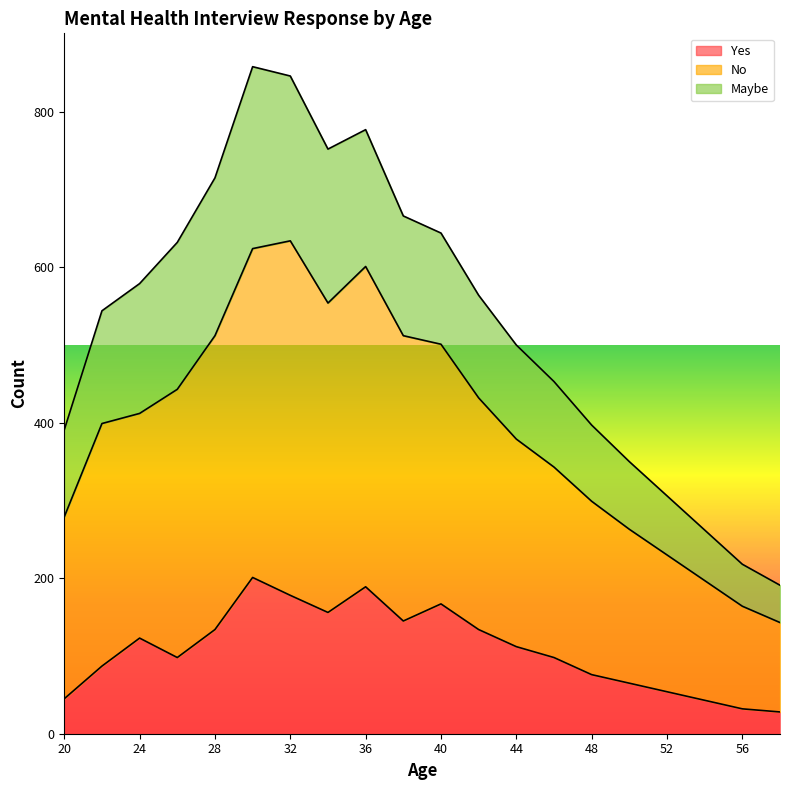

What is the highest value of the Yes series?

201